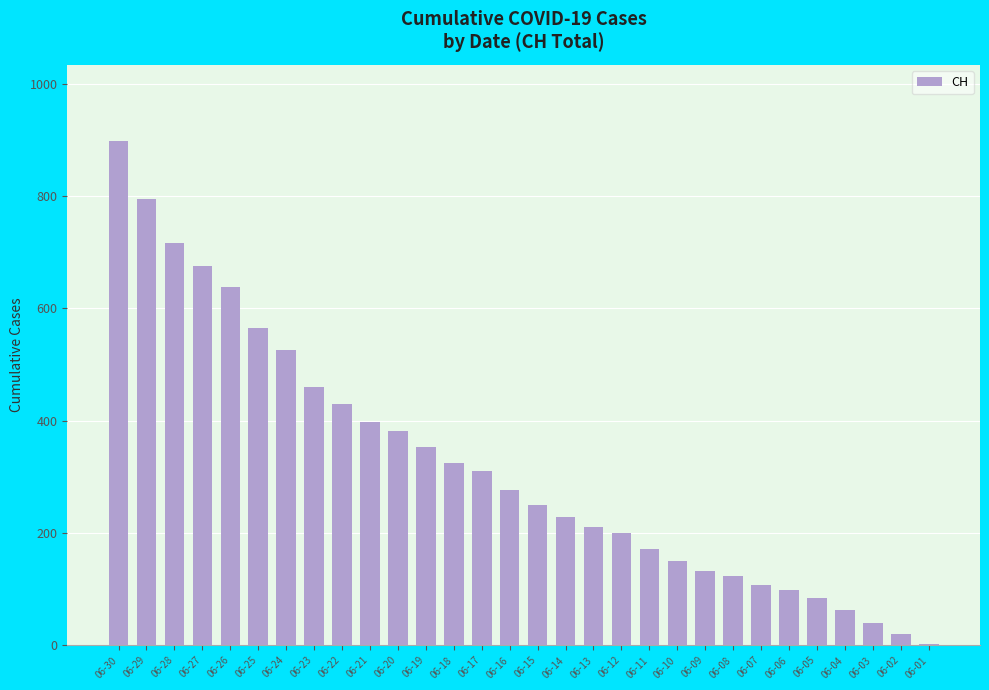

Reading left to right, extract all data points from this chart.

899	795	716	676	638	565	526	460	430	397	382	354	325	311	277	249	228	211	200	172	150	133	123	107	99	85	63	39	20	3